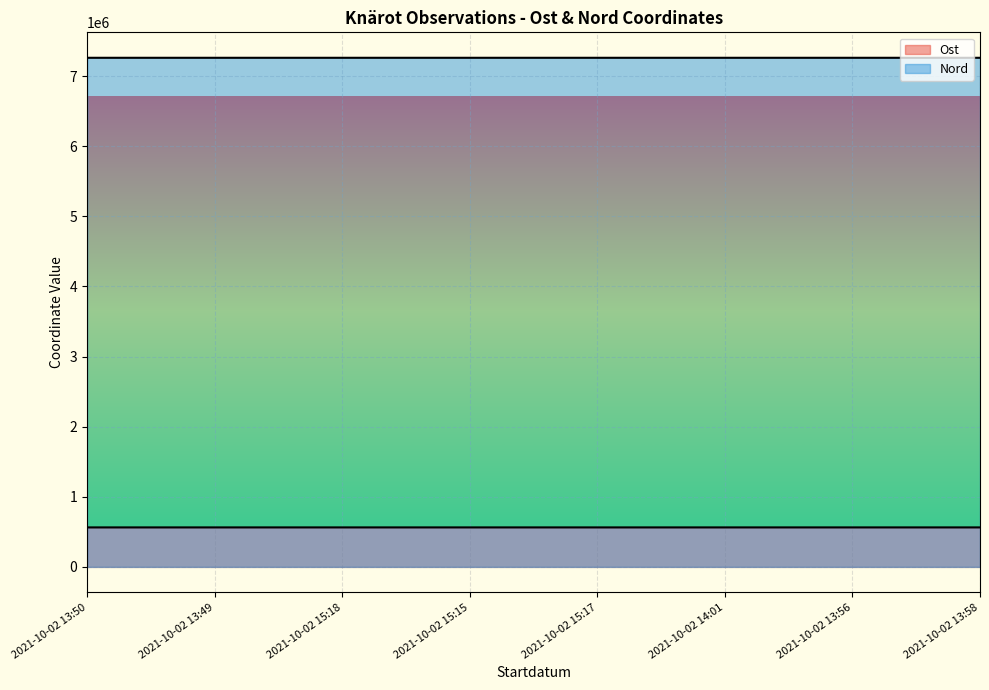

At how many categories does at least one series exceed 585489?

8